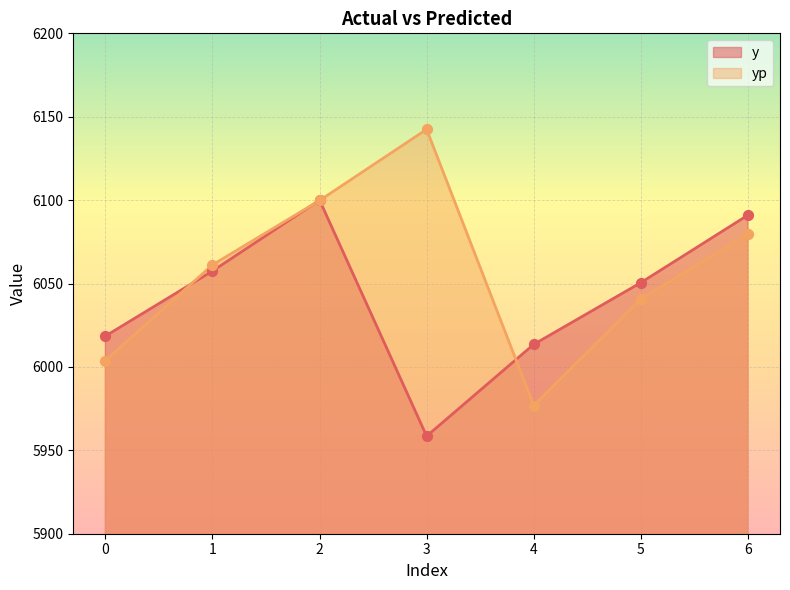

Is the value of y at 4 greater than the value of yp at 2?

No